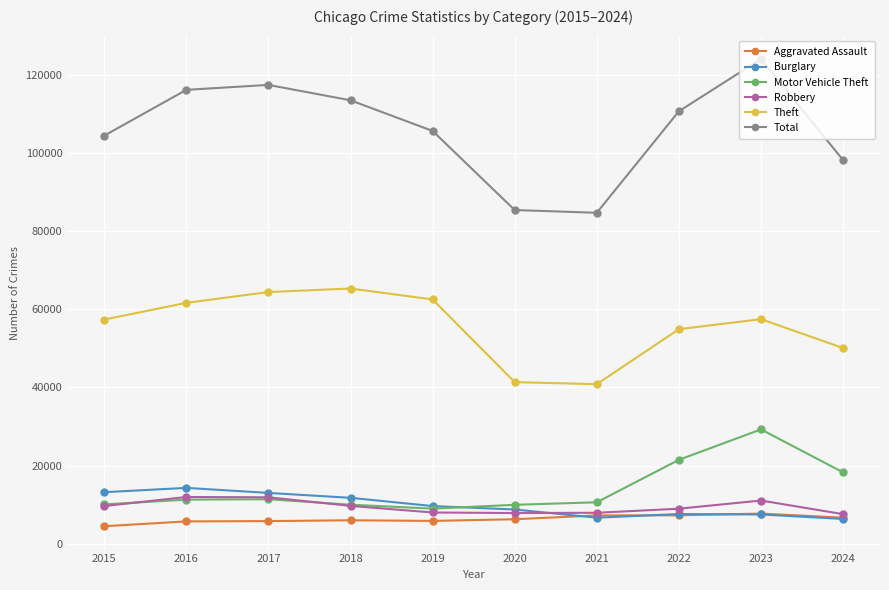

What is the smallest value displayed?

4480